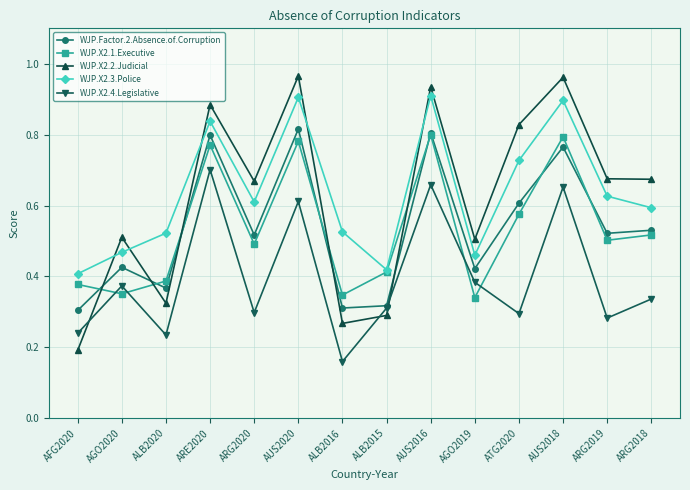

The WJP.X2.4.Legislative series shows 0.2 at AFG2020. True or false?

True